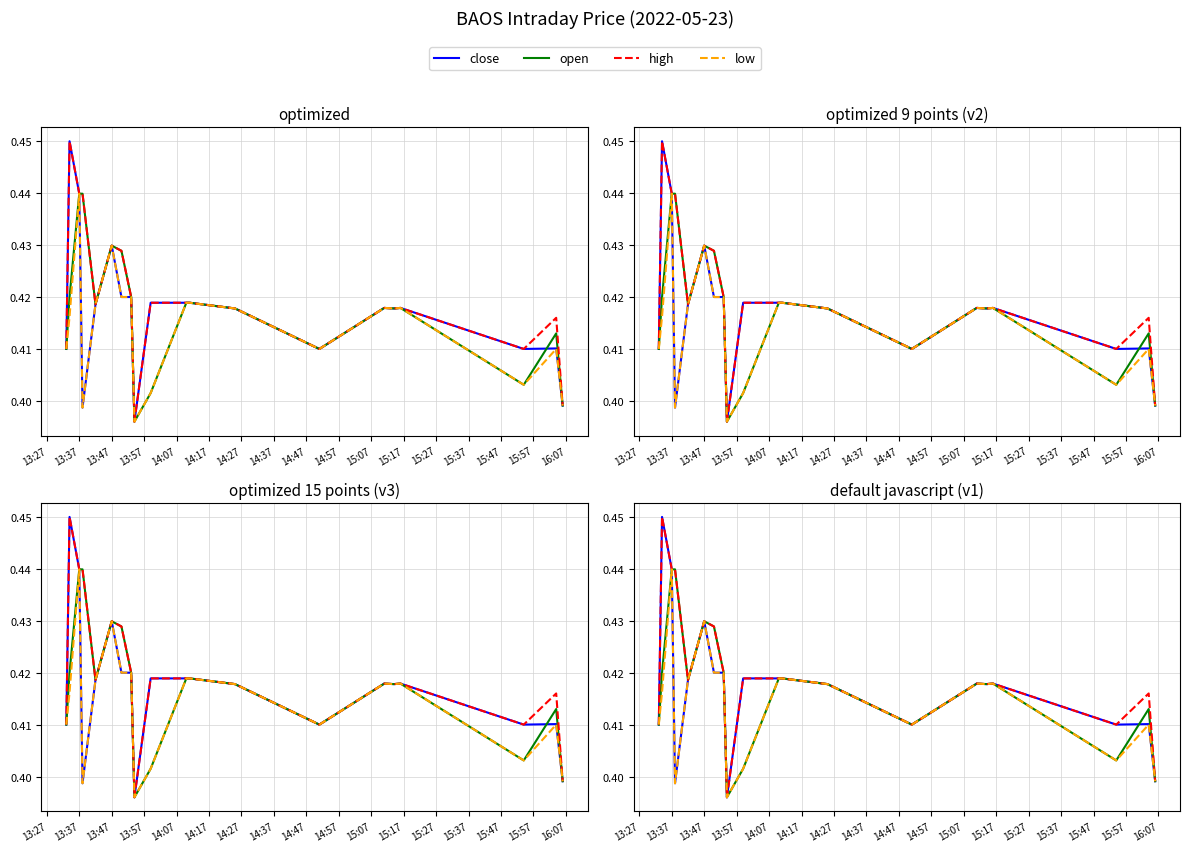

True or false: open and low cross at least once.

False